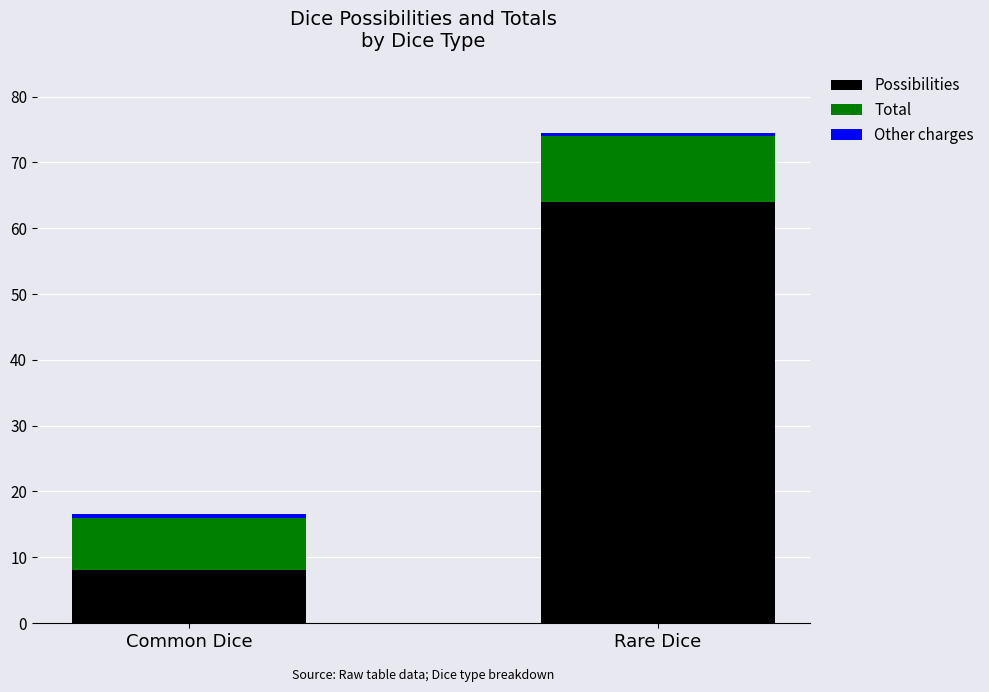

At which category is the sum across all series the highest?

Rare Dice